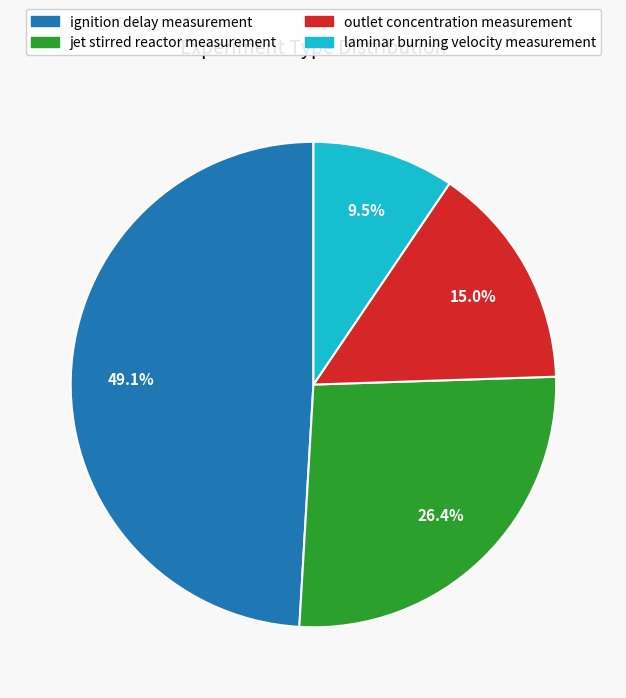

Rank the categories by value from highest to lowest.

ignition delay measurement, jet stirred reactor measurement, outlet concentration measurement, laminar burning velocity measurement